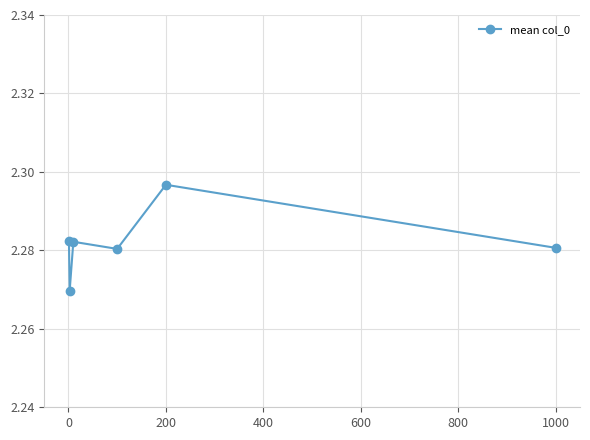

True or false: there are more than 2 points higher than both neighbors.

False